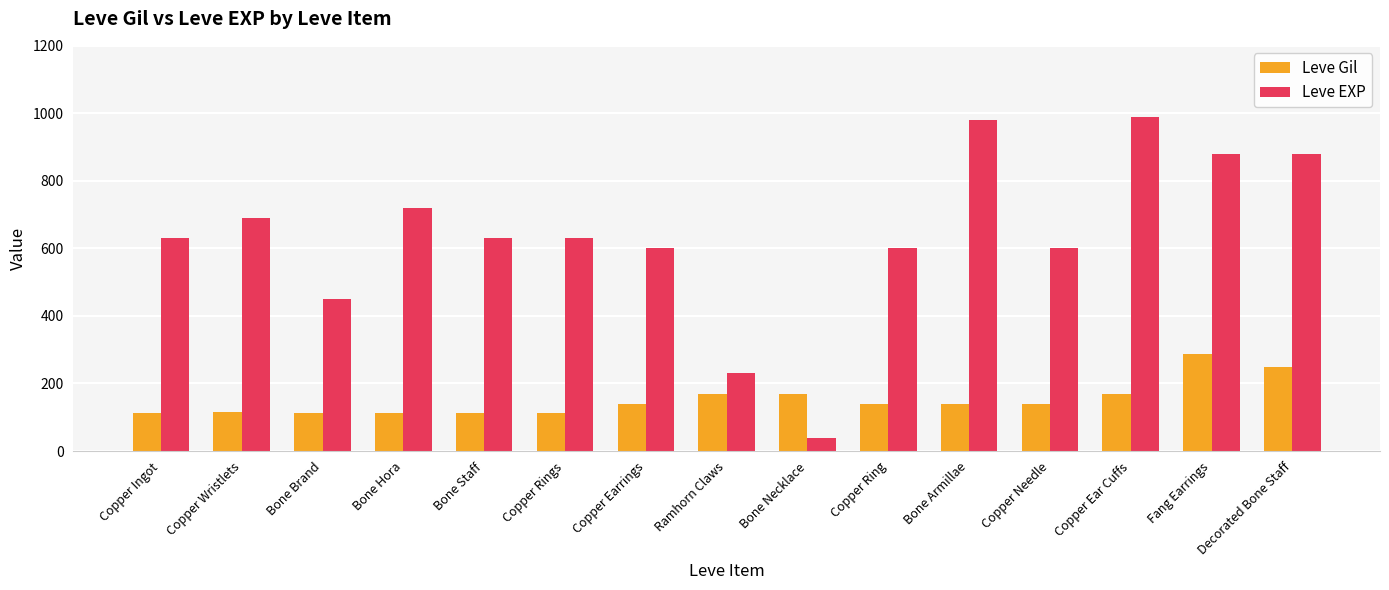

List the series in order of their peak value, highest first.

Leve EXP, Leve Gil